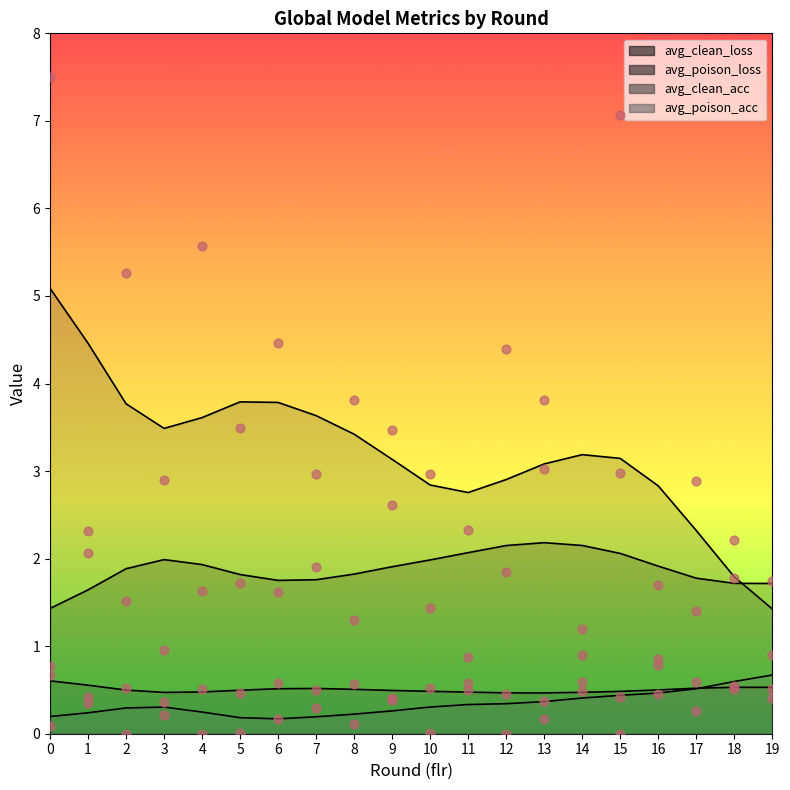

Which series has the largest Y range (max minus min)?

avg_poison_loss